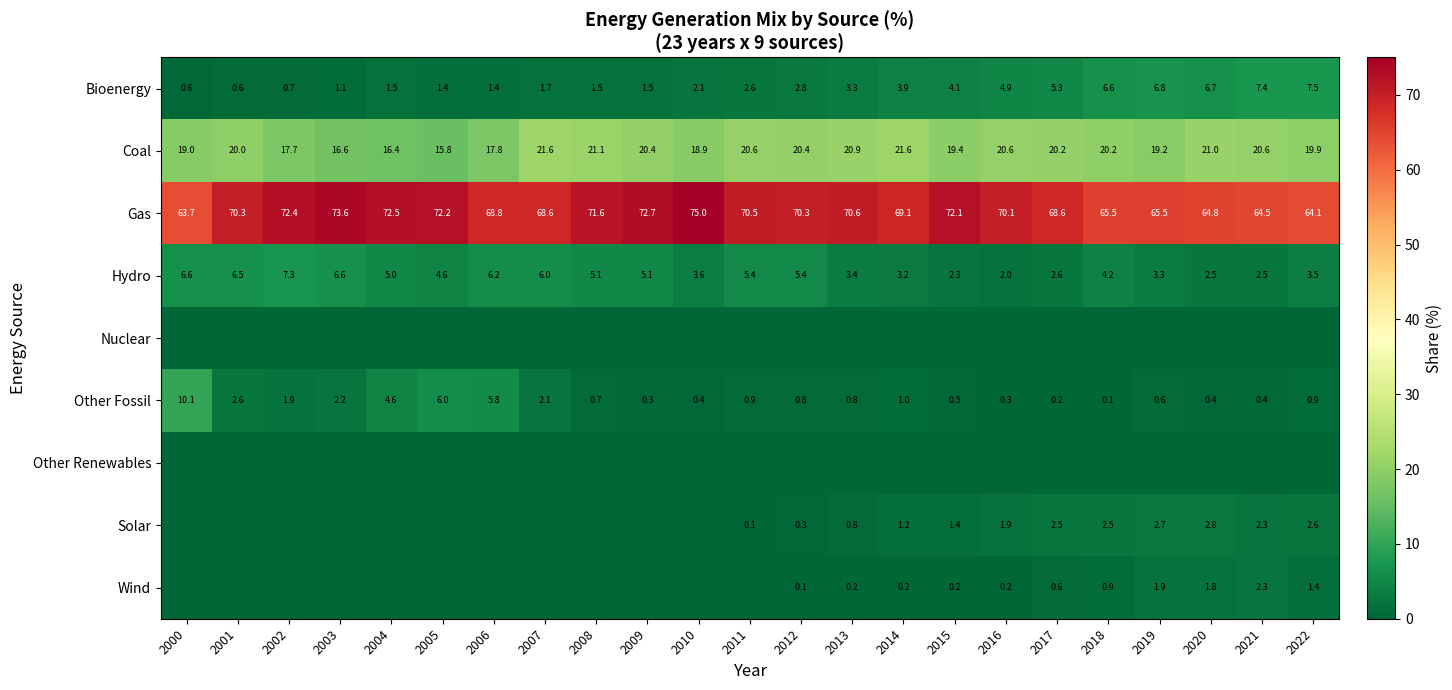

At which label does Bioenergy reach its minimum?

2000